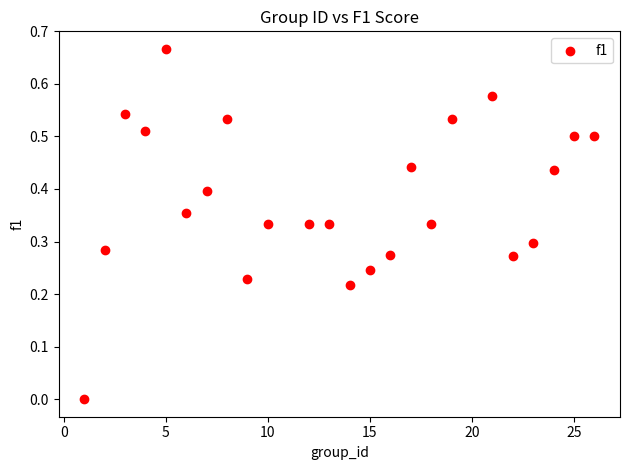

What is the range of X values (max minus min)?

25.0